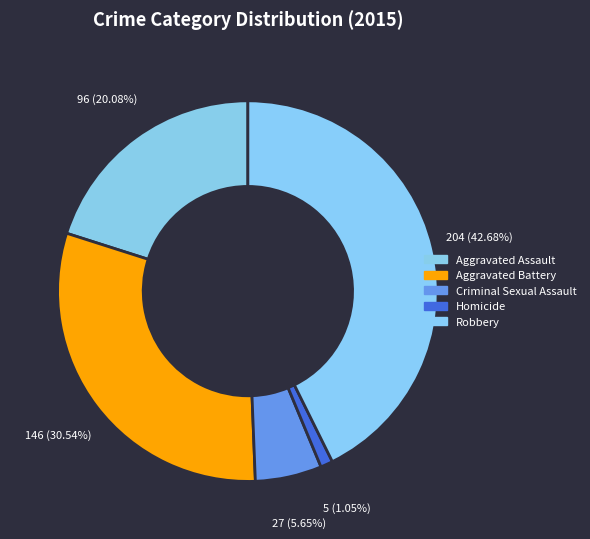

Does any single category account for the majority?

No